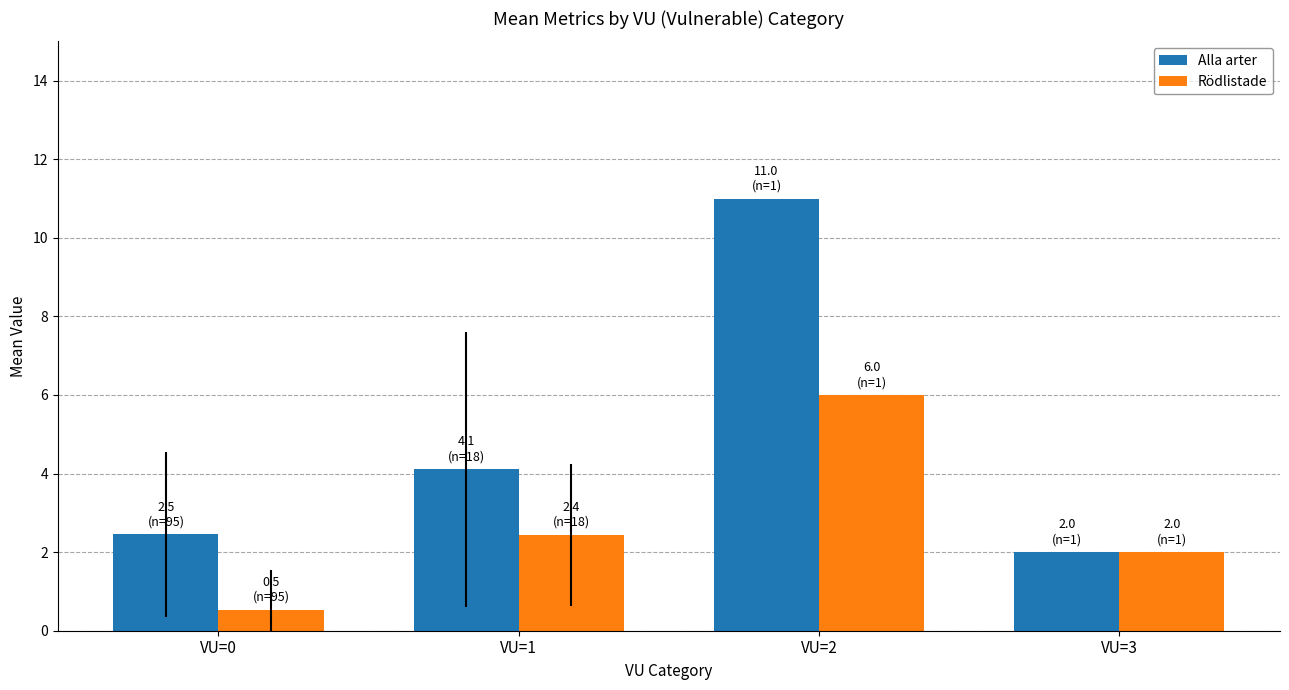

What is the total value across all series at VU=2?

17.0